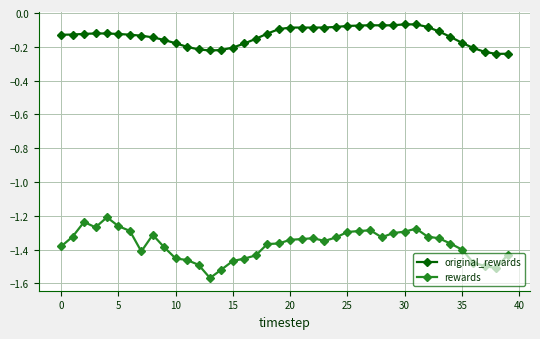

Which series has the widest spread of values?

rewards